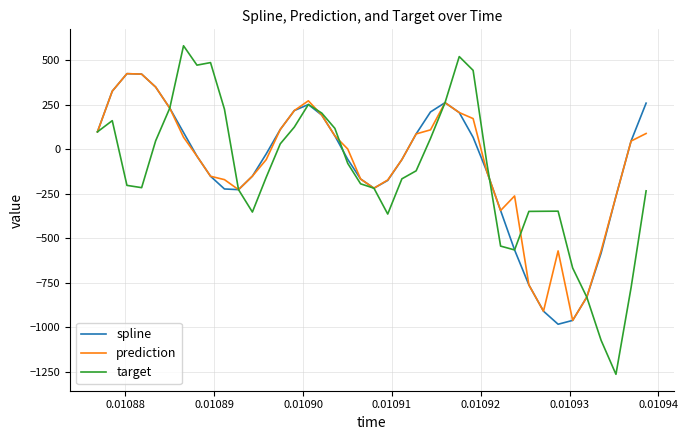

Does the chart display data point markers on the line(s)?

No